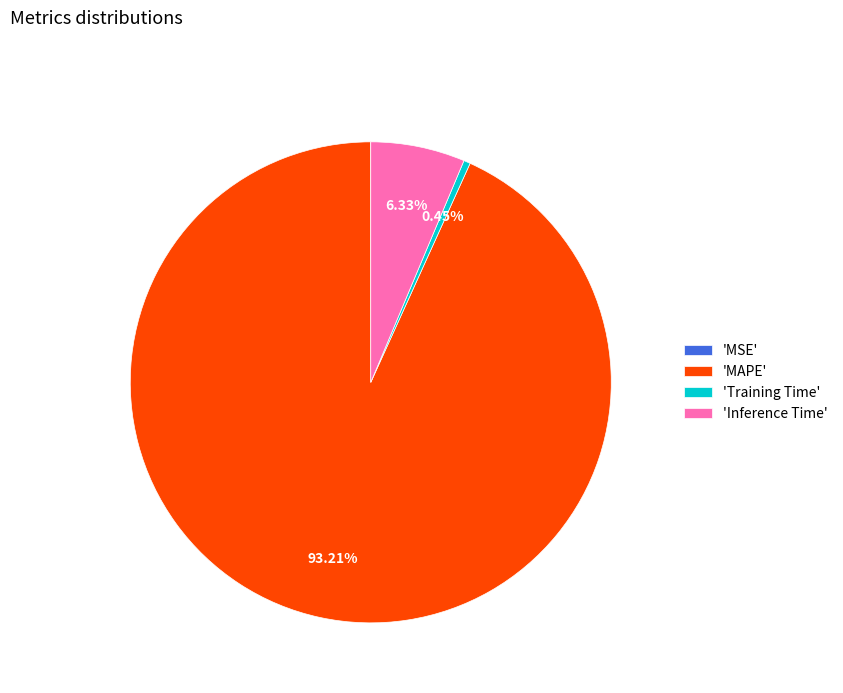

Combined, do 'Inference Time' and 'MAPE' account for over 50%?

Yes